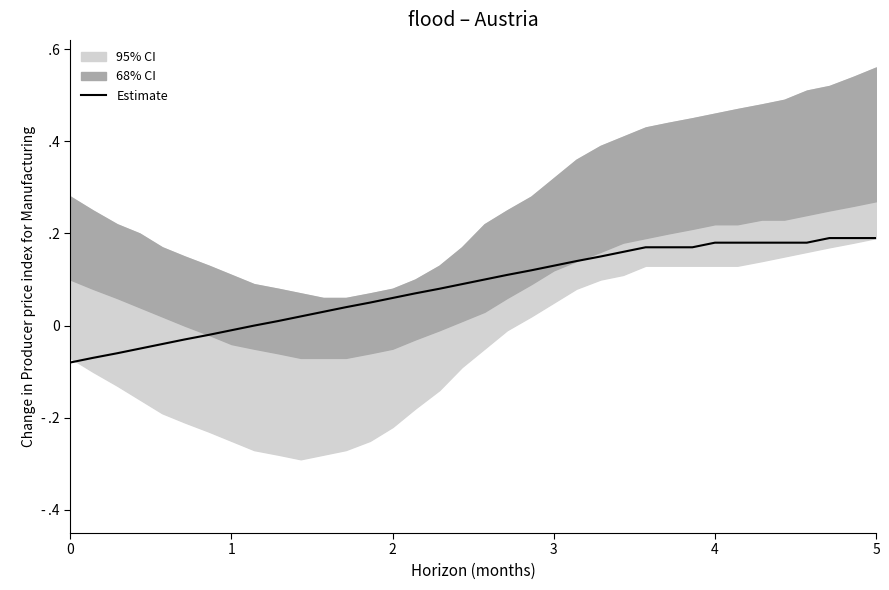

Is it true that the value at 4 is -0.0?

False